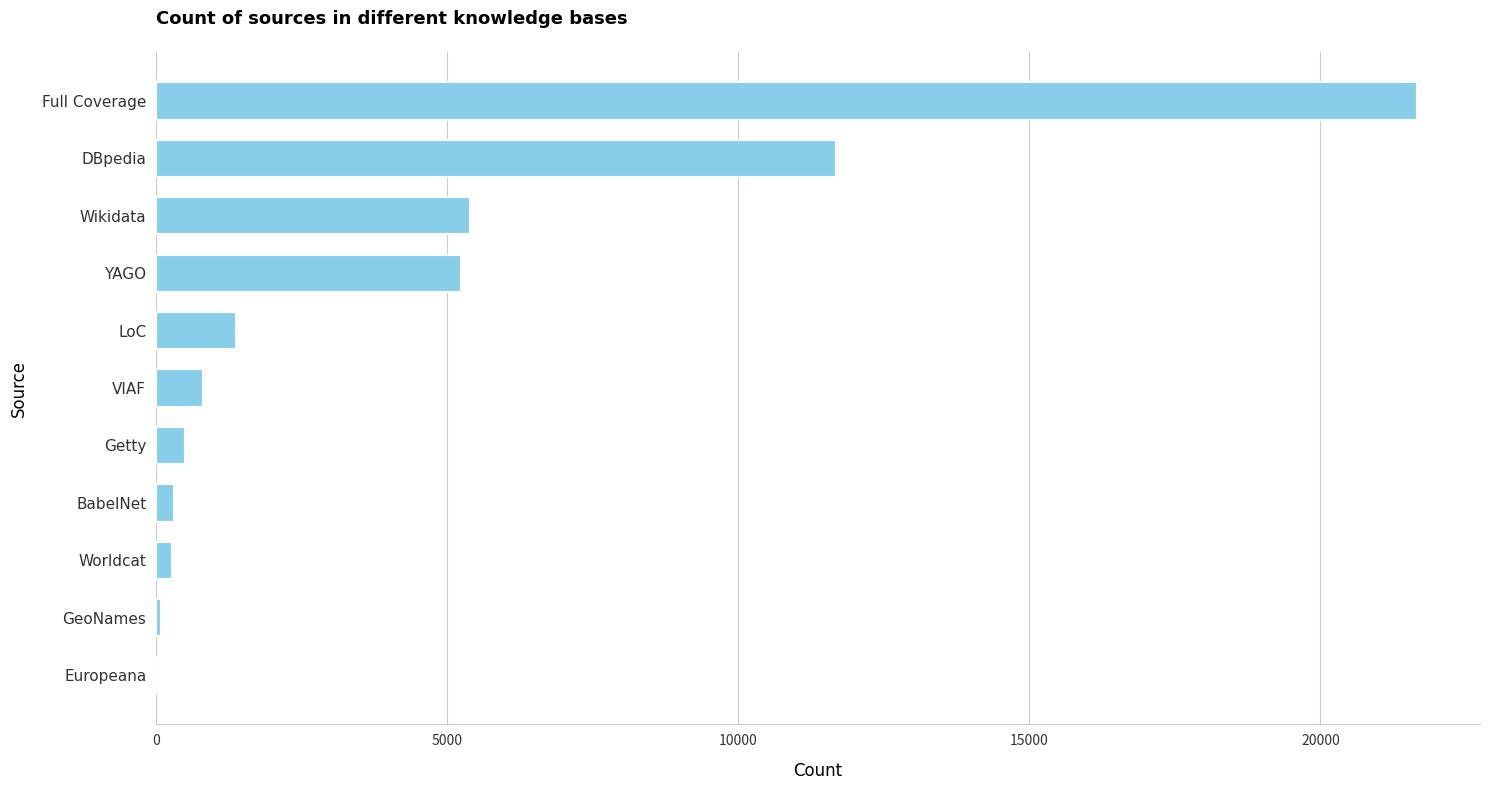

At which label is the value closest to 10828?

DBpedia